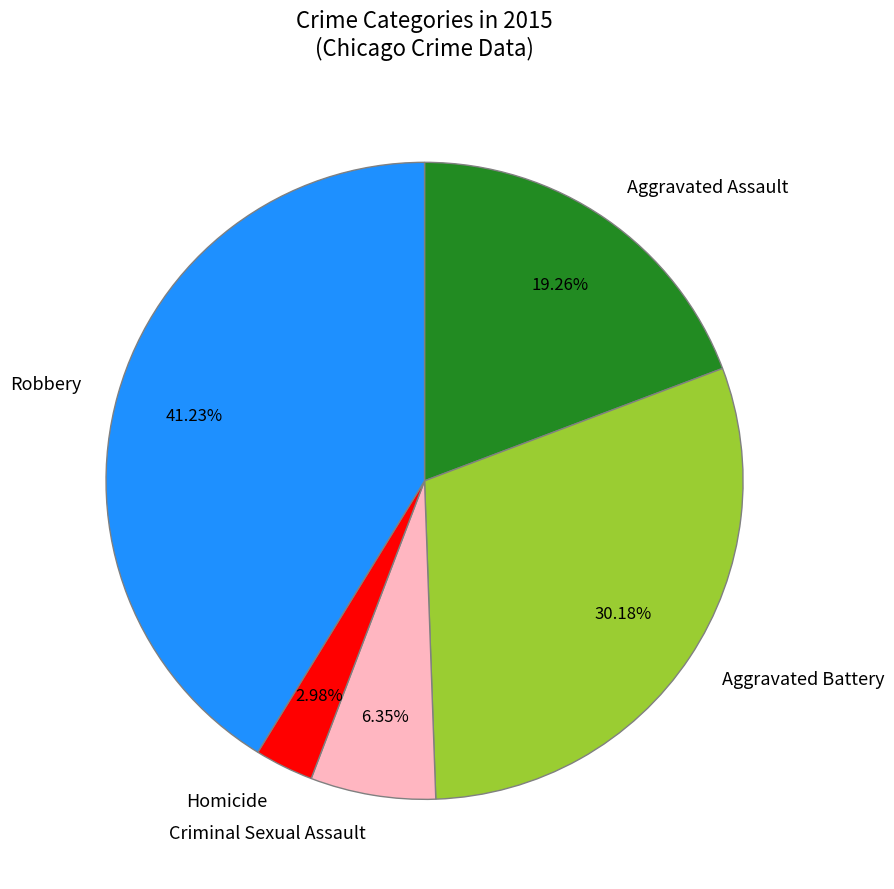

What portion of the pie excludes Robbery?

58.8%